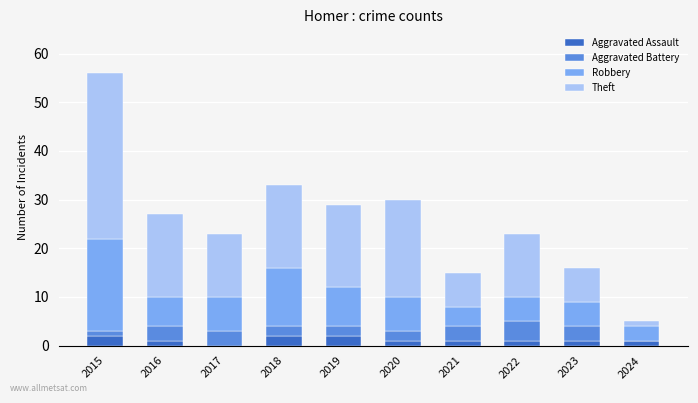

What are all the series names shown in the legend?

Aggravated Assault, Aggravated Battery, Robbery, Theft